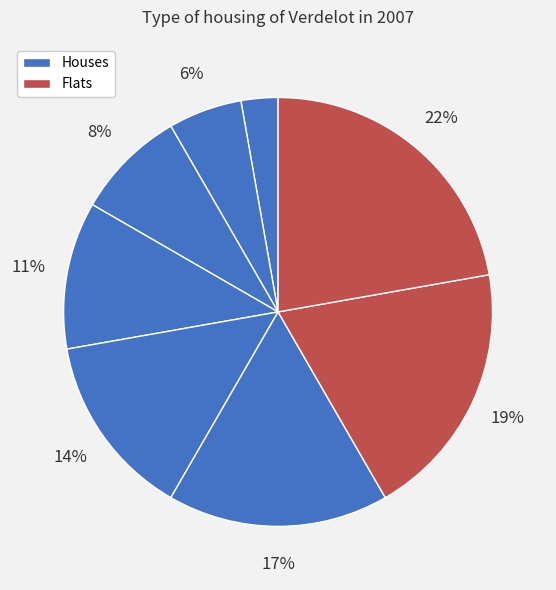

Count the number of slices in the pie.

8